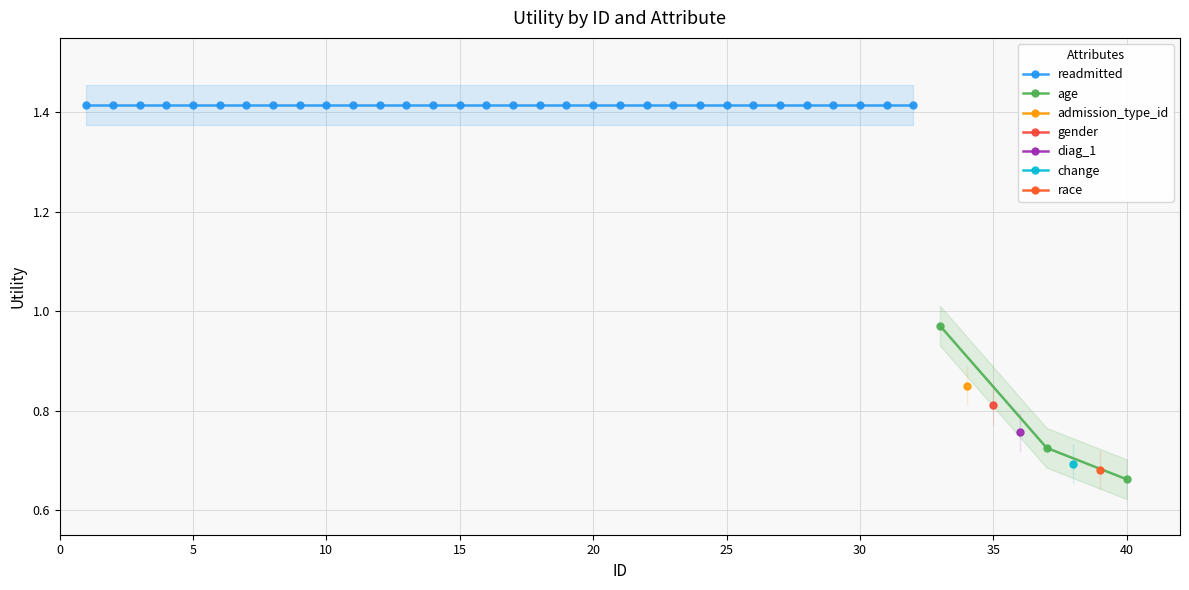

True or false: admission_type_id has more than 0 interior local peaks.

False